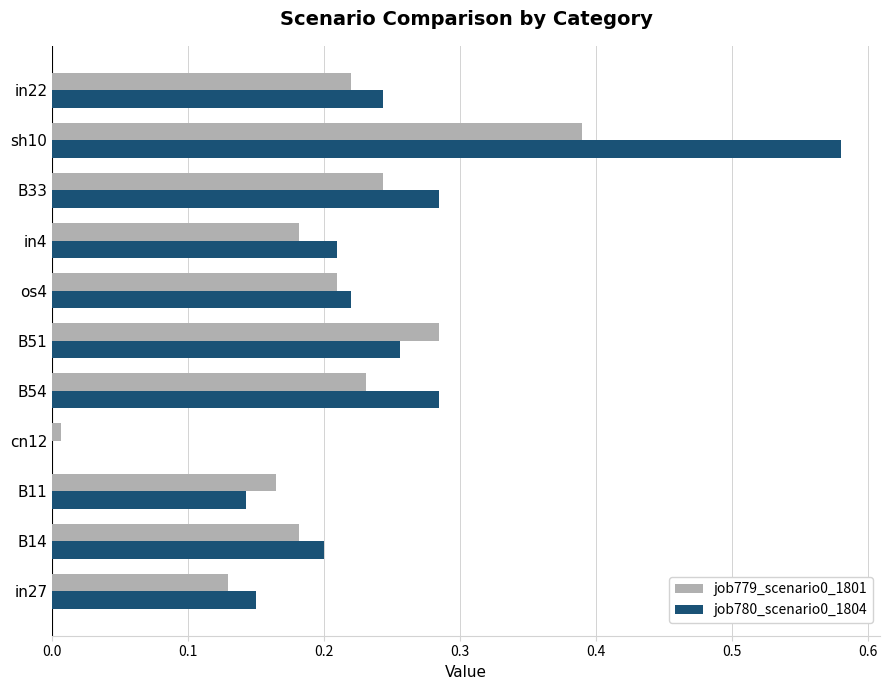

At which category is the sum across all series the highest?

sh10